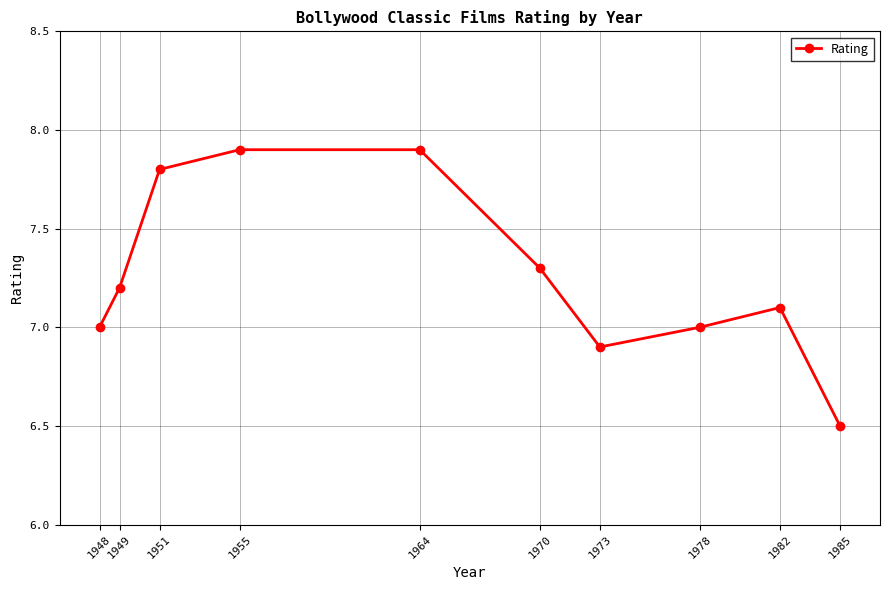

What is the smallest value displayed?

6.5